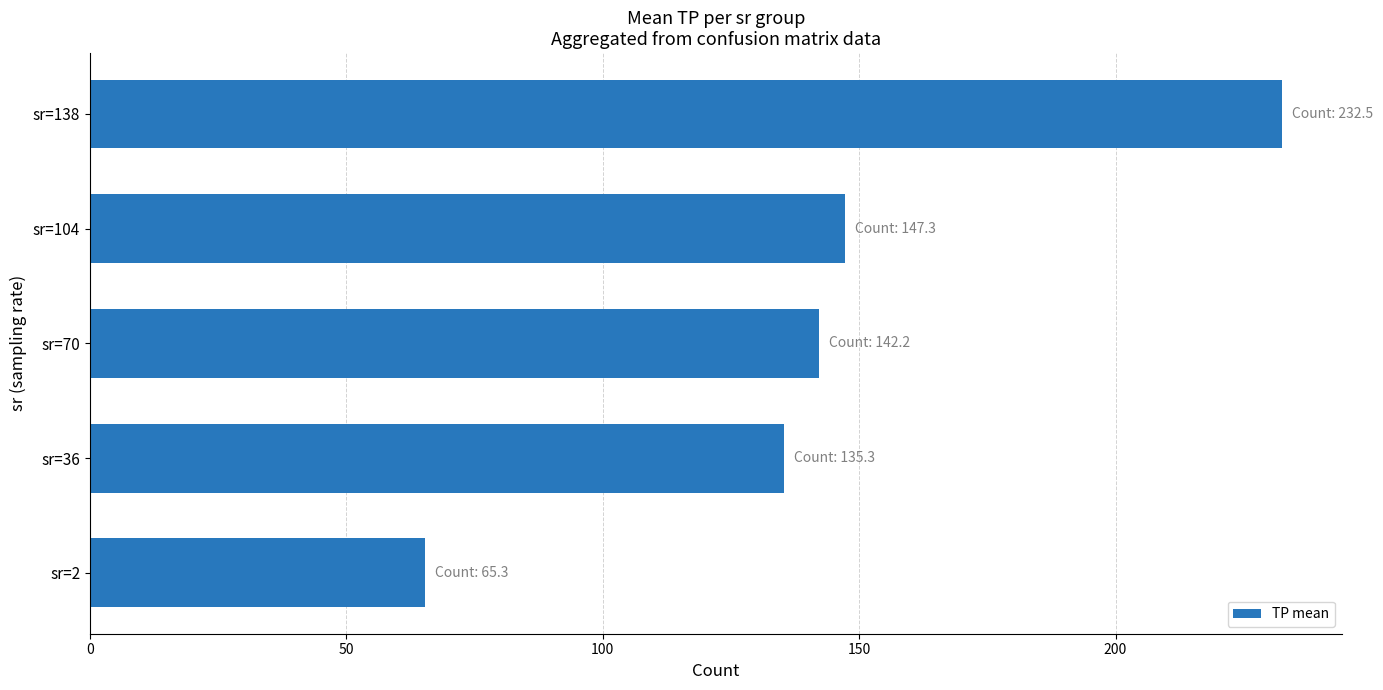

How many data points are less than 142?

2